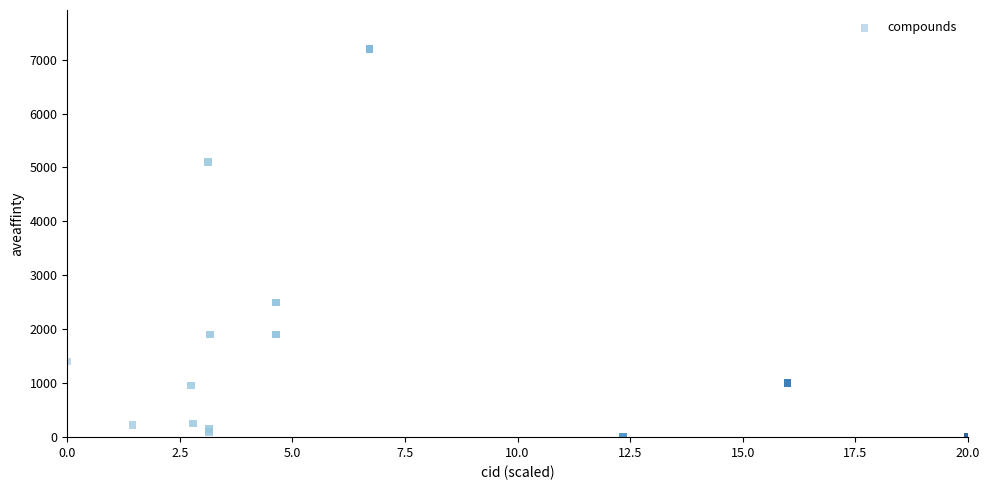

What Y value in the scatter plot is closest to 3601?

2500.0